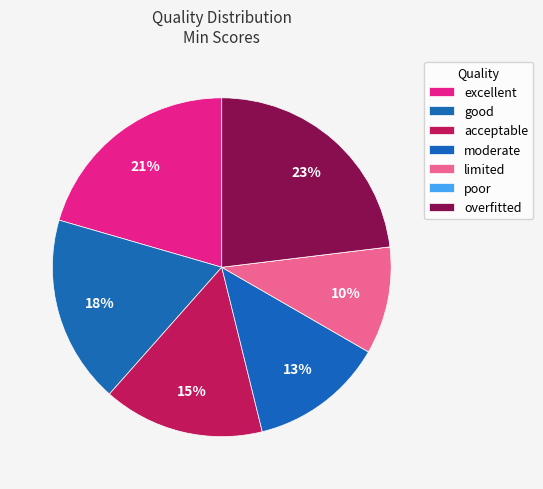

Which slice is the smallest?

poor